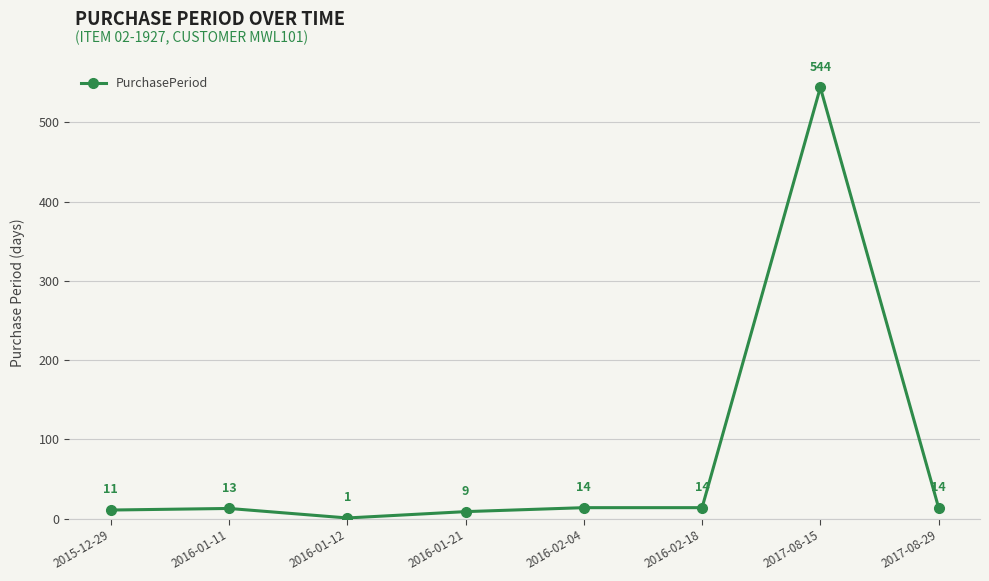

The chart shows a value of 14 at 2017-08-29. True or false?

True